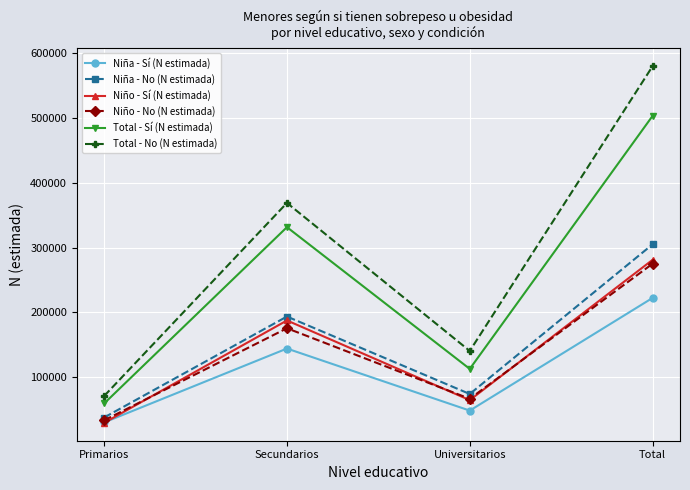

Which series changed the most between Universitarios and Total?

Total - No (N estimada)